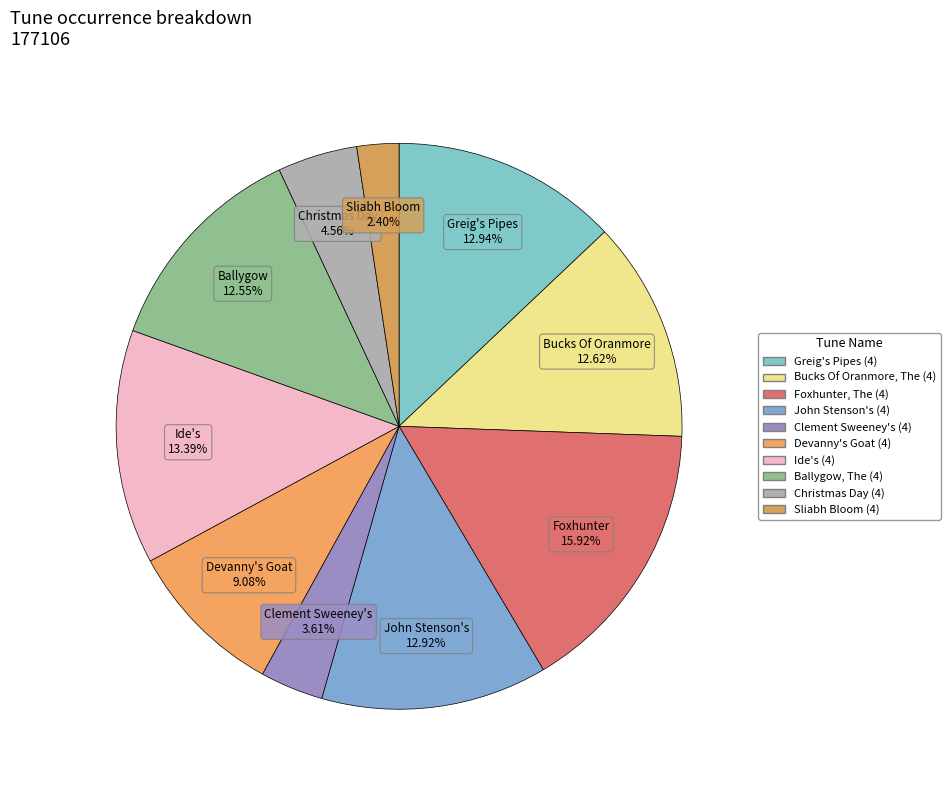

Which slice is the smallest?

Sliabh Bloom (4)